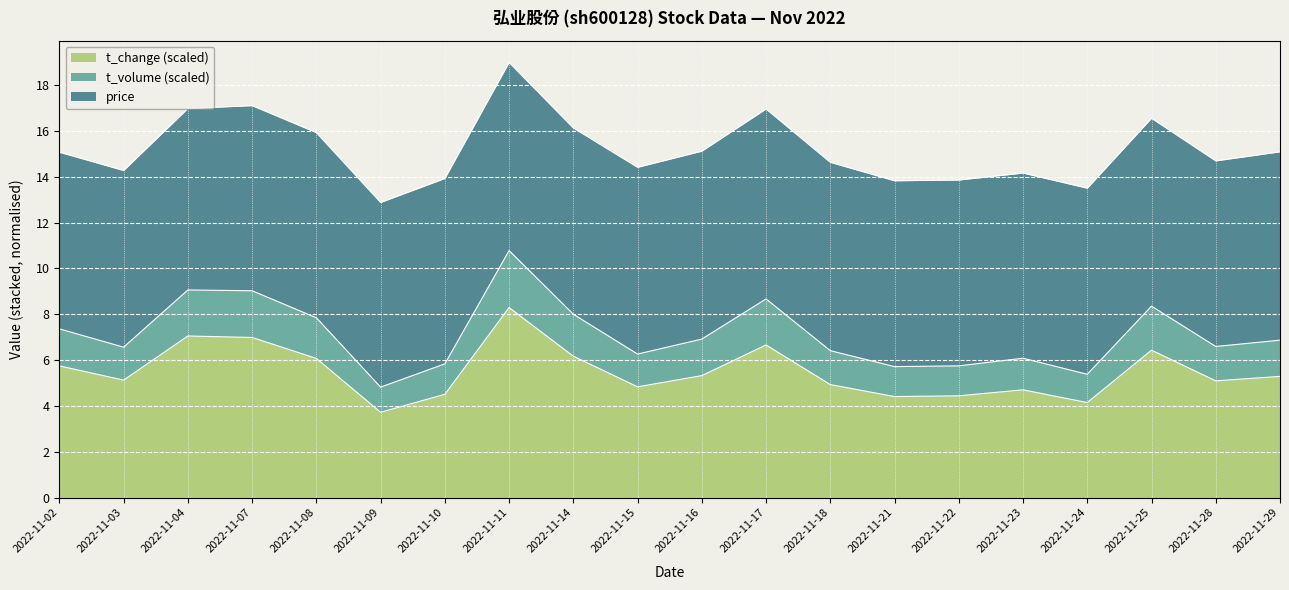

True or false: t_change (scaled) has a value of 2.1 at 2022-11-28.

False